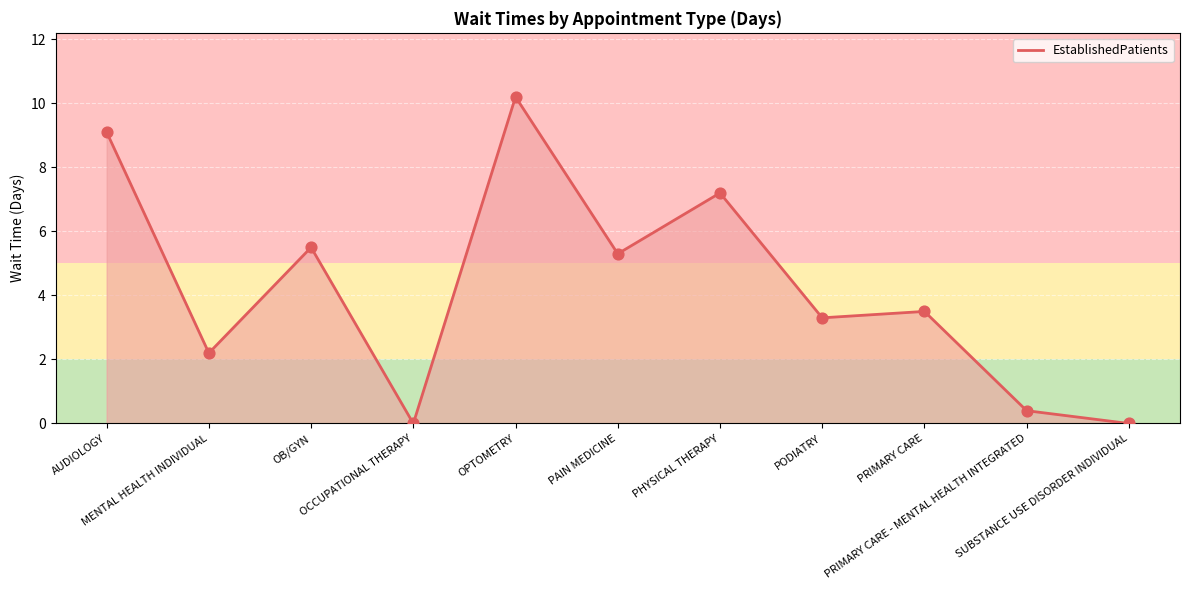

Which has a higher value, AUDIOLOGY or PODIATRY?

AUDIOLOGY